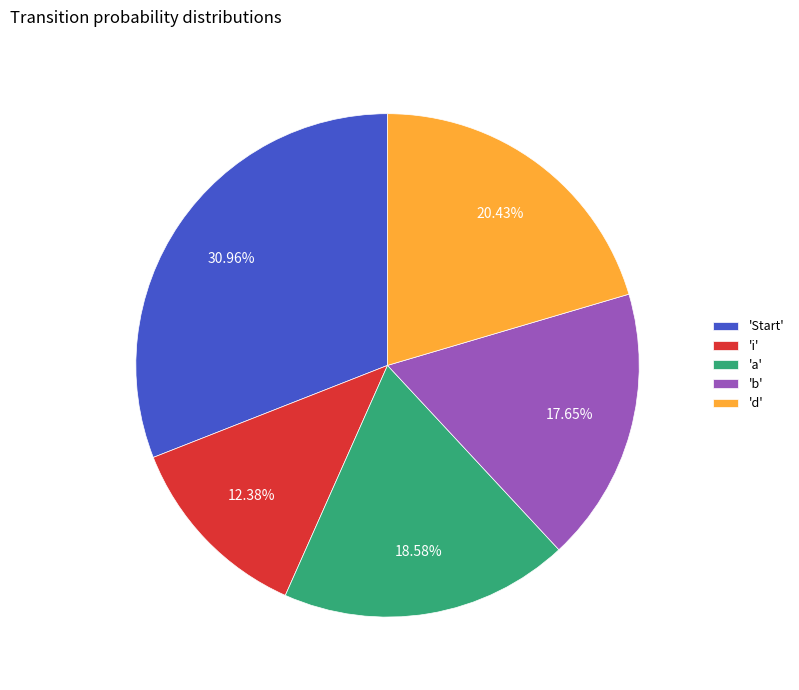

Is there any slice that represents more than half of the pie?

No